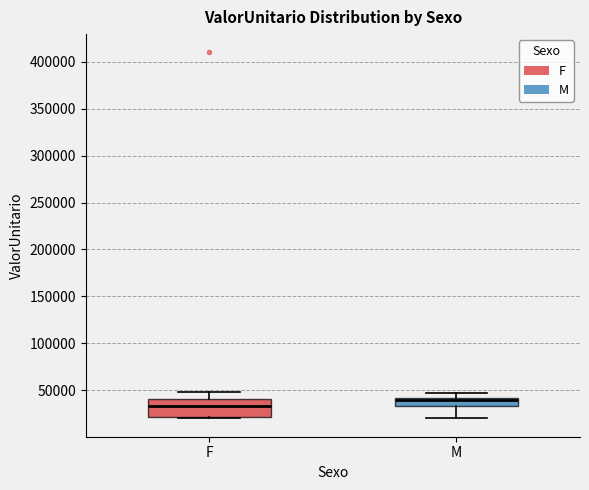

Which box is the tallest, from its lower edge to its upper edge?

F